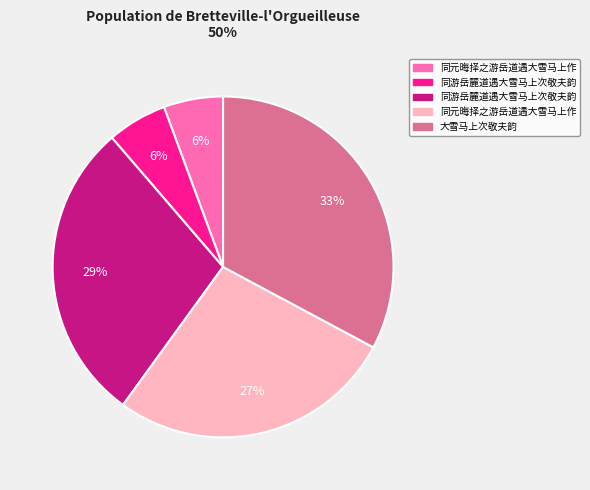

Is there any slice that represents more than half of the pie?

No